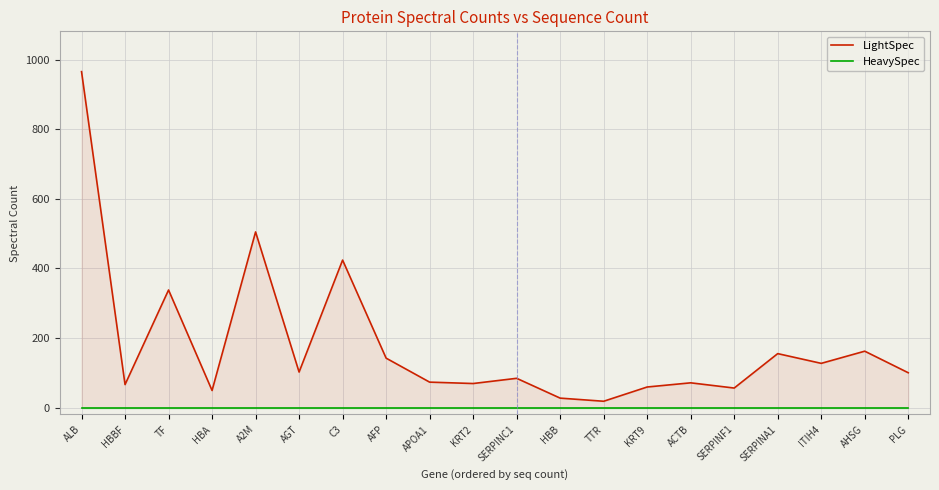

True or false: LightSpec and HeavySpec cross at least once.

False